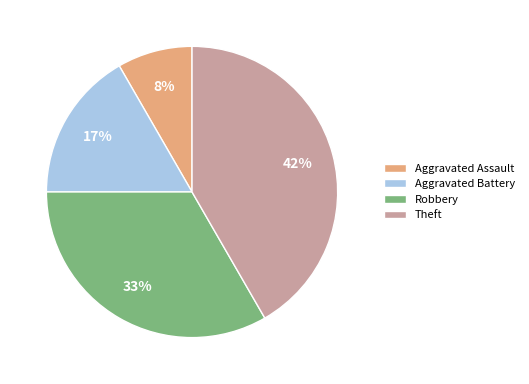

Rank the categories by value from highest to lowest.

Theft, Robbery, Aggravated Battery, Aggravated Assault